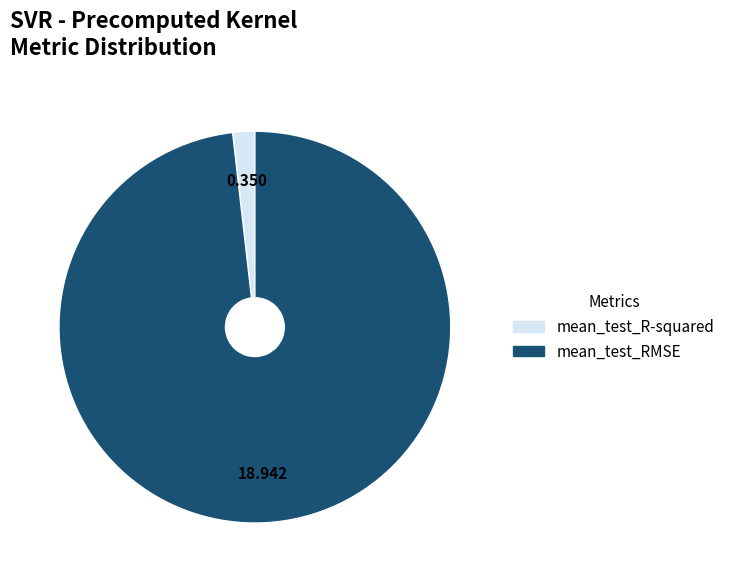

Between mean_test_RMSE and mean_test_R-squared, which is larger?

mean_test_RMSE